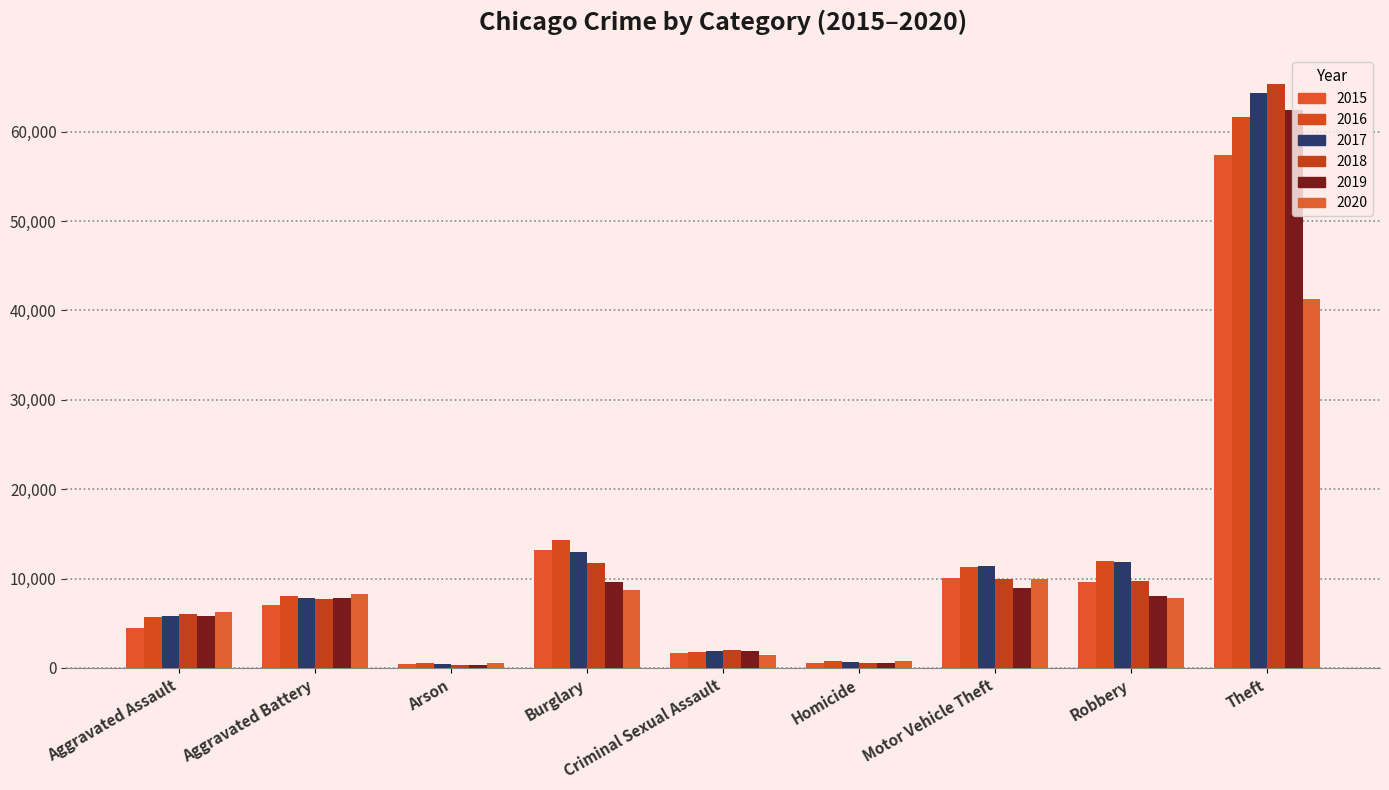

List the labels in order of 2015 value, largest first.

Theft, Burglary, Motor Vehicle Theft, Robbery, Aggravated Battery, Aggravated Assault, Criminal Sexual Assault, Homicide, Arson